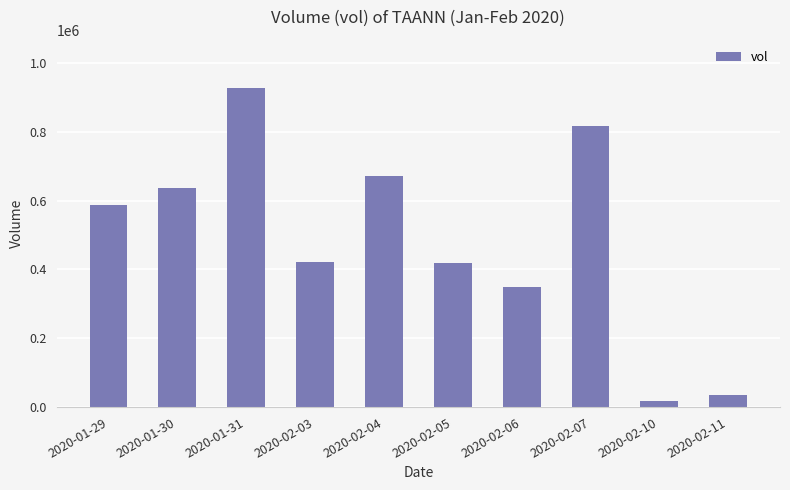

What is the ratio of the value at 2020-01-30 to the value at 2020-02-06?

1.8